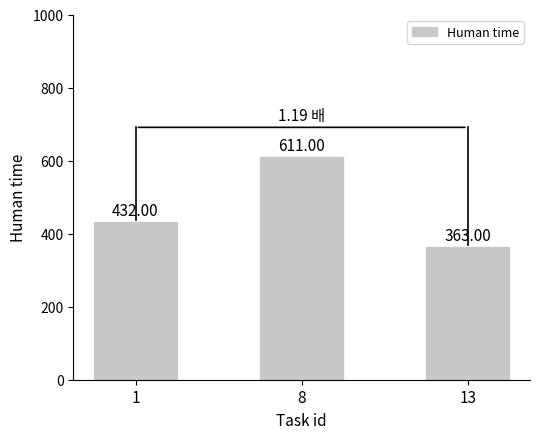

Does the chart contain stacked bars?

No